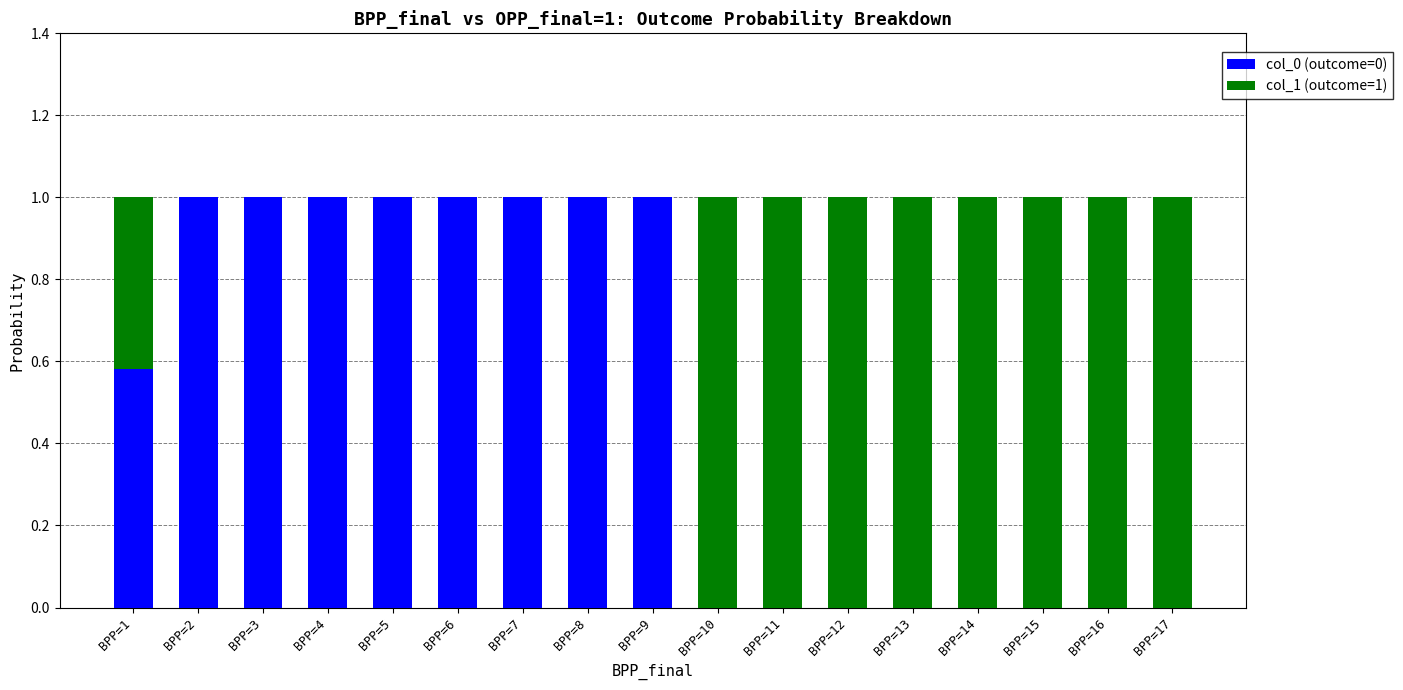

What is the total value across all series at BPP=6?

1.0